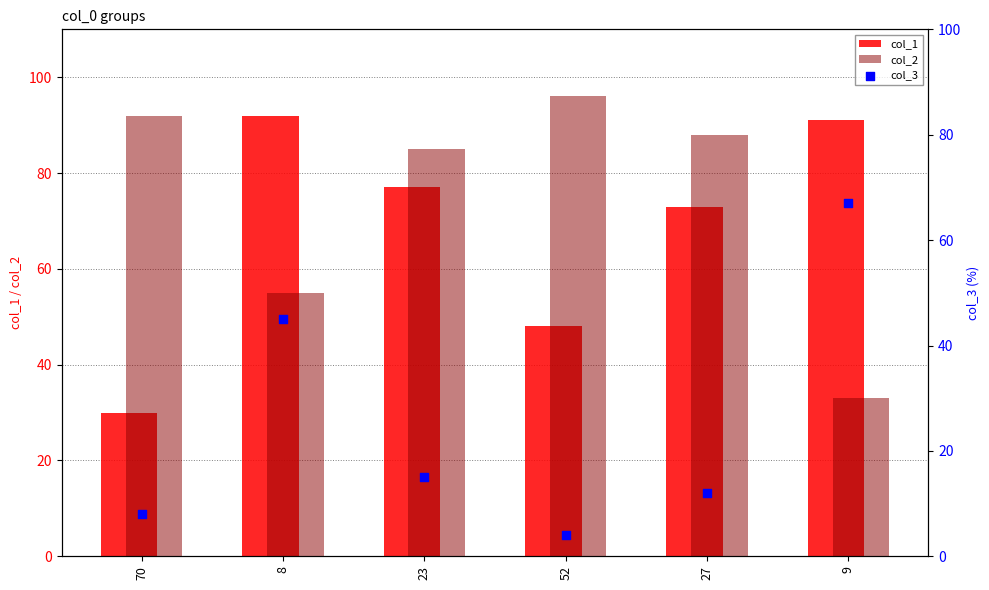

What is the total value across all series at 9?

191